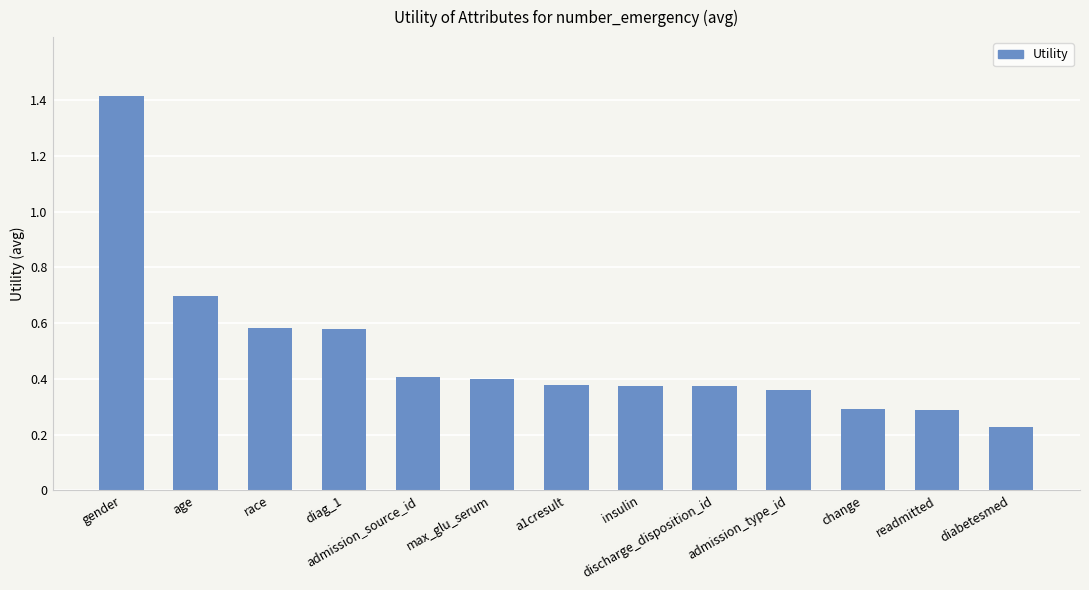

How many values are between 0 and 1?

12